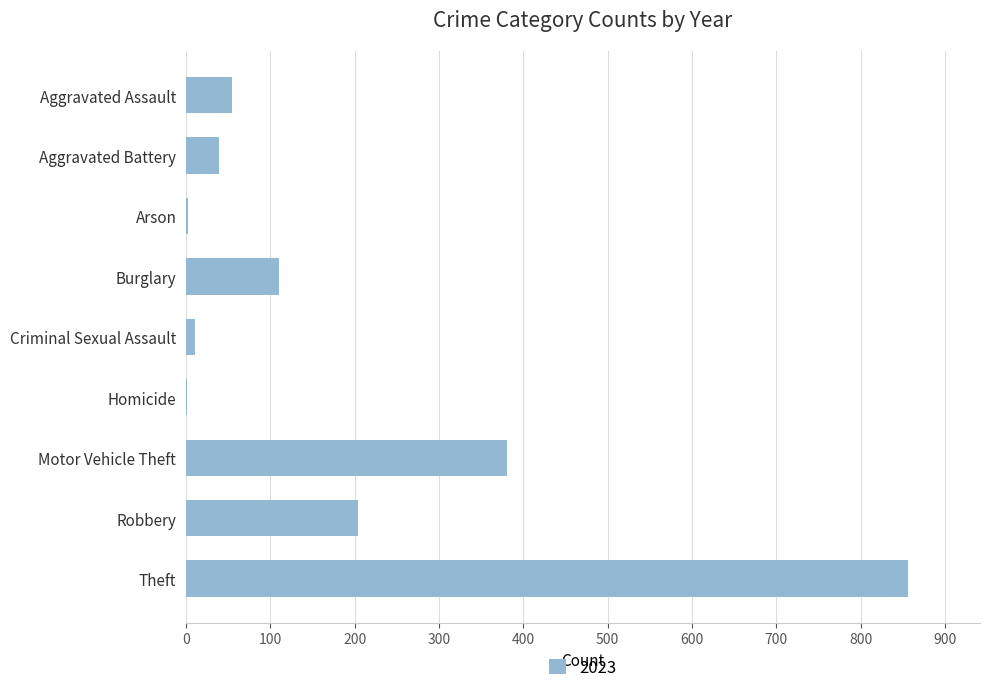

What value does the data have at Aggravated Assault?

55